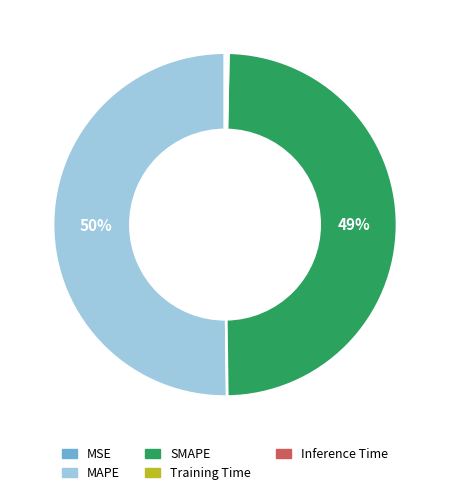

Which slice represents more than half of the pie?

MAPE